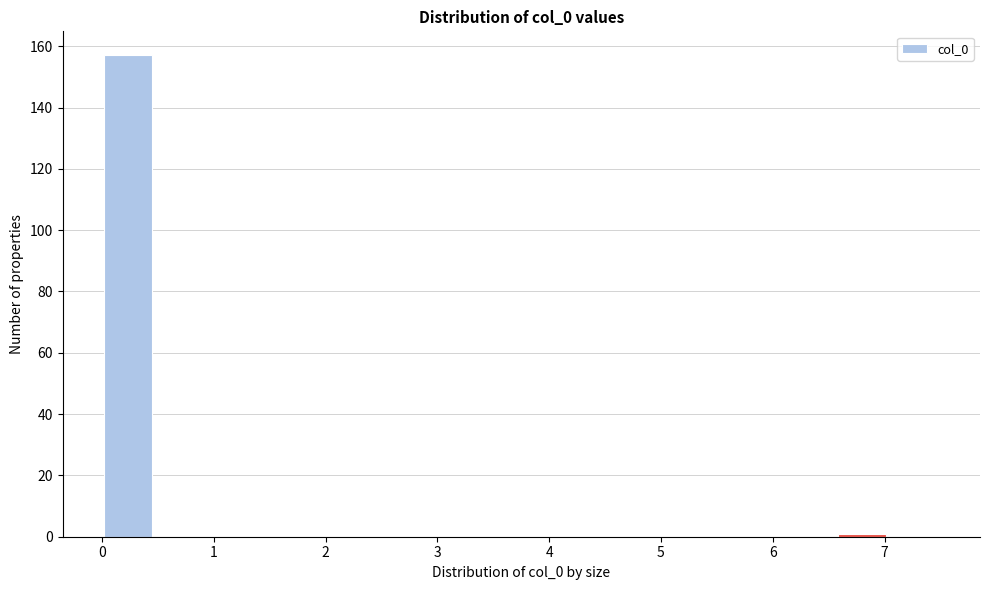

Reading left to right, transcribe this chart: for each bar, give the range it covers on the x-axis and its height. Neither the bar edges nor the heights are printed on the chart, so give them approximately, as read against the axes.

0.0 to 0.5: 158
0.5 to 0.9: 0
0.9 to 1.4: 0
1.4 to 1.9: 0
1.9 to 2.3: 0
2.3 to 2.8: 0
2.8 to 3.3: 0
3.3 to 3.8: 0
3.8 to 4.2: 0
4.2 to 4.7: 0
4.7 to 5.2: 0
5.2 to 5.6: 0
5.6 to 6.1: 0
6.1 to 6.6: 0
6.6 to 7.0: under 2
7.0 to 7.5: 0